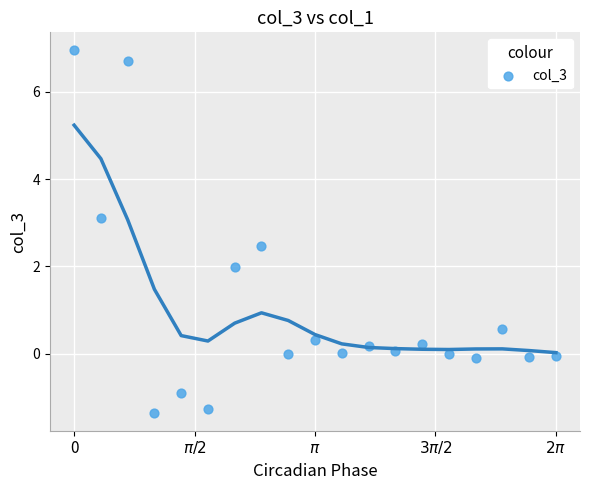

What is the range of X values (max minus min)?

6.3